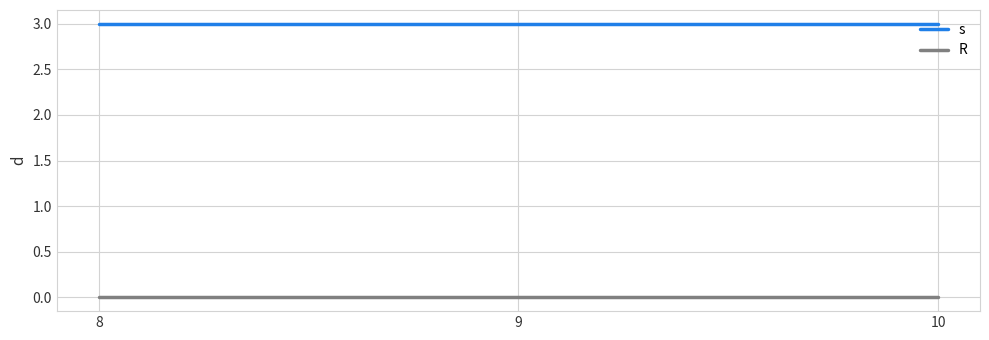

The value of s at 9 is 1. True or false?

False